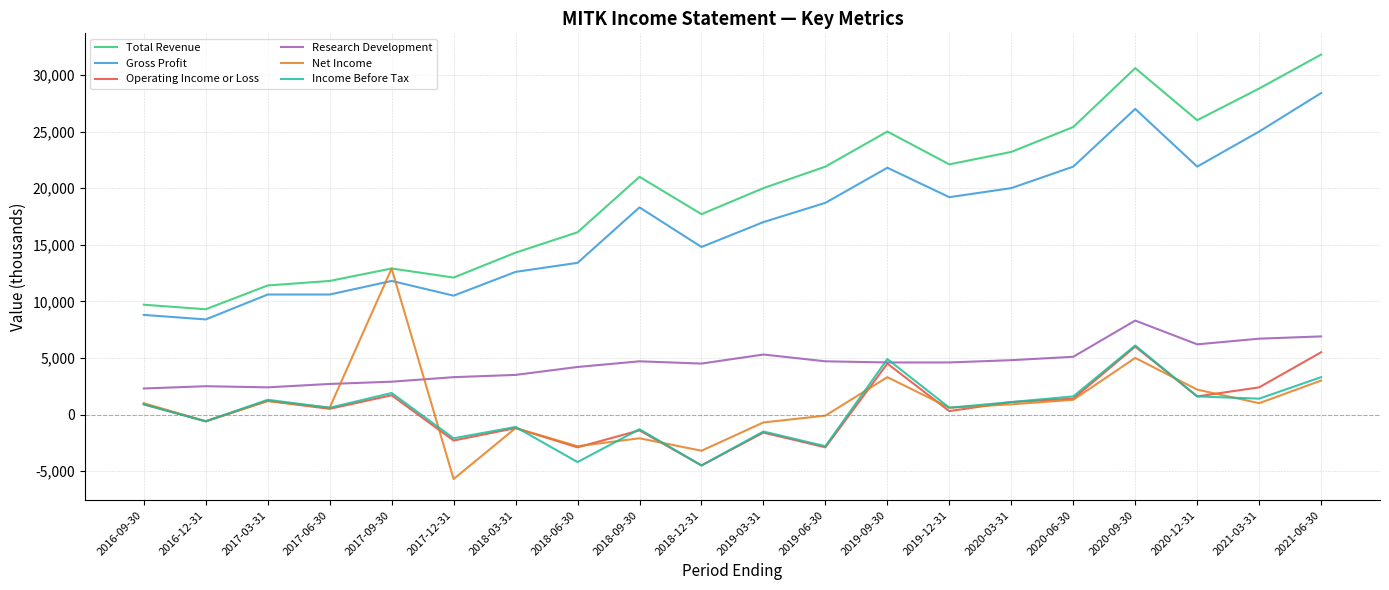

What is the maximum value for Income Before Tax?

6100